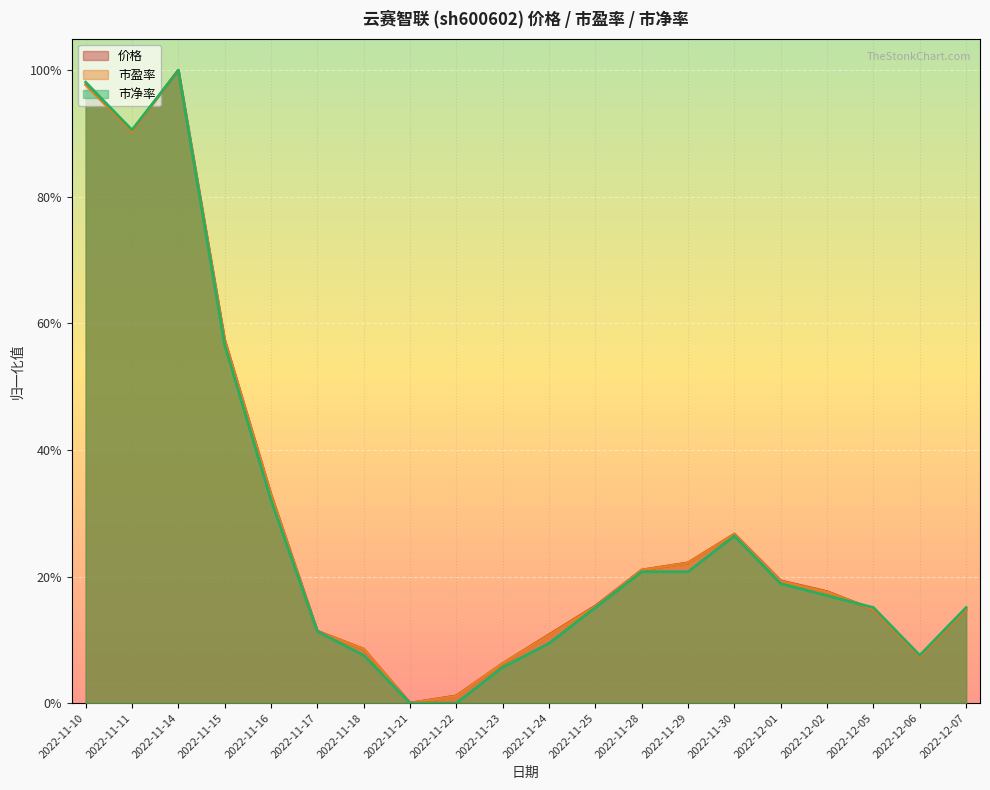

Reading right to left, what are all the values shown in this chart?

价格: 2022-12-07=0.1	2022-12-06=0.1	2022-12-05=0.1	2022-12-02=0.2	2022-12-01=0.2	2022-11-30=0.3	2022-11-29=0.2	2022-11-28=0.2	2022-11-25=0.2	2022-11-24=0.1	2022-11-23=0.1	2022-11-22=0.0	2022-11-21=0.0	2022-11-18=0.1	2022-11-17=0.1	2022-11-16=0.3	2022-11-15=0.6	2022-11-14=1.0	2022-11-11=0.9	2022-11-10=1.0
市盈率: 2022-12-07=0.1	2022-12-06=0.1	2022-12-05=0.1	2022-12-02=0.2	2022-12-01=0.2	2022-11-30=0.3	2022-11-29=0.2	2022-11-28=0.2	2022-11-25=0.2	2022-11-24=0.1	2022-11-23=0.1	2022-11-22=0.0	2022-11-21=0.0	2022-11-18=0.1	2022-11-17=0.1	2022-11-16=0.3	2022-11-15=0.6	2022-11-14=1.0	2022-11-11=0.9	2022-11-10=1.0
市净率: 2022-12-07=0.2	2022-12-06=0.1	2022-12-05=0.2	2022-12-02=0.2	2022-12-01=0.2	2022-11-30=0.3	2022-11-29=0.2	2022-11-28=0.2	2022-11-25=0.2	2022-11-24=0.1	2022-11-23=0.1	2022-11-22=0.0	2022-11-21=0.0	2022-11-18=0.1	2022-11-17=0.1	2022-11-16=0.3	2022-11-15=0.6	2022-11-14=1.0	2022-11-11=0.9	2022-11-10=1.0